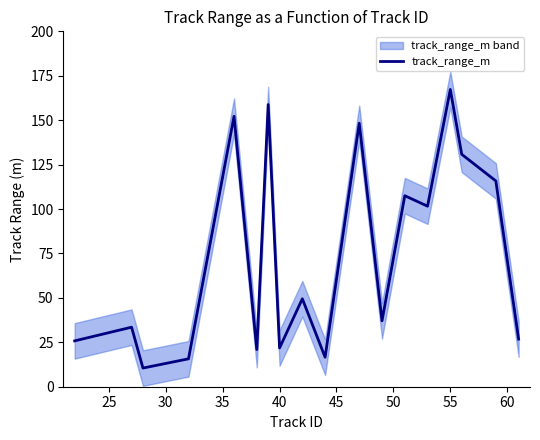

What is the maximum value for track_range_m?

167.3